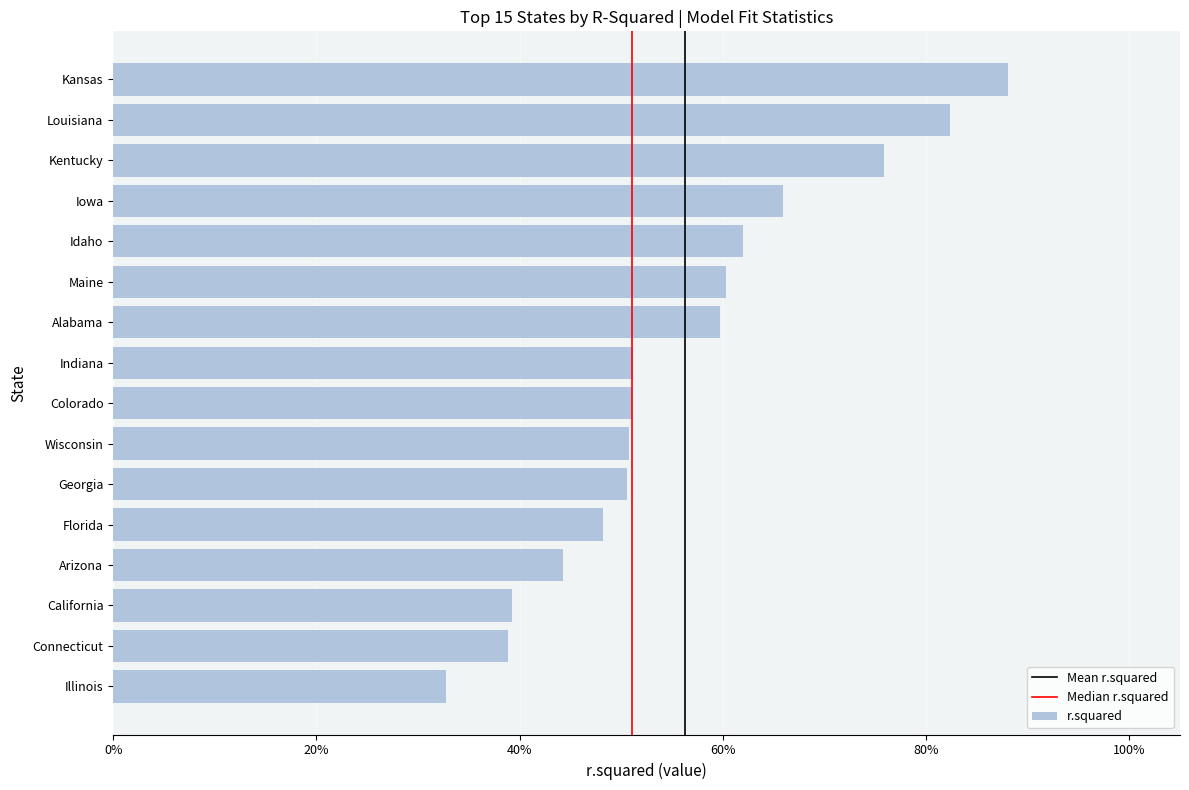

Rank the categories by value from lowest to highest.

Illinois, Connecticut, California, Arizona, Florida, Georgia, Wisconsin, Colorado, Indiana, Alabama, Maine, Idaho, Iowa, Kentucky, Louisiana, Kansas